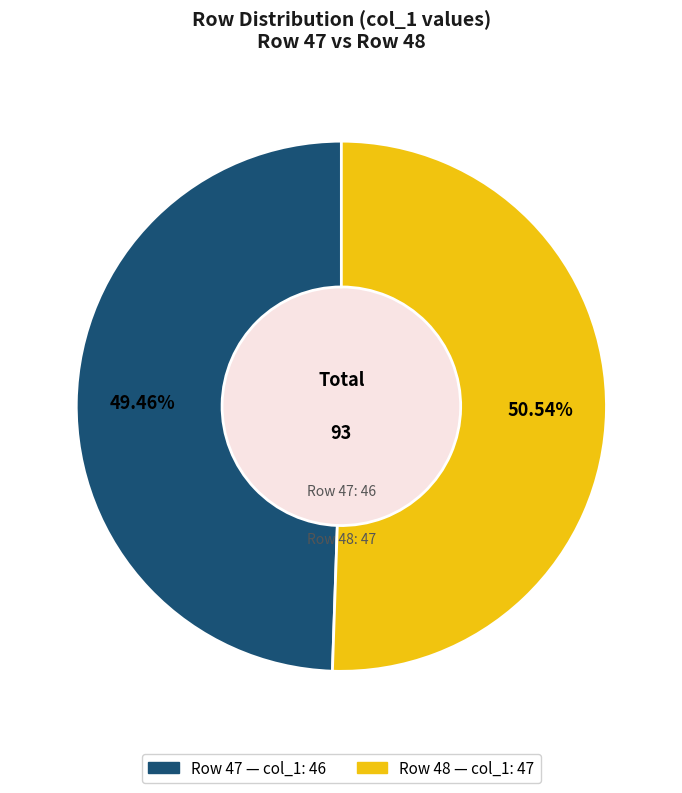

Is there a majority slice in this chart?

Yes